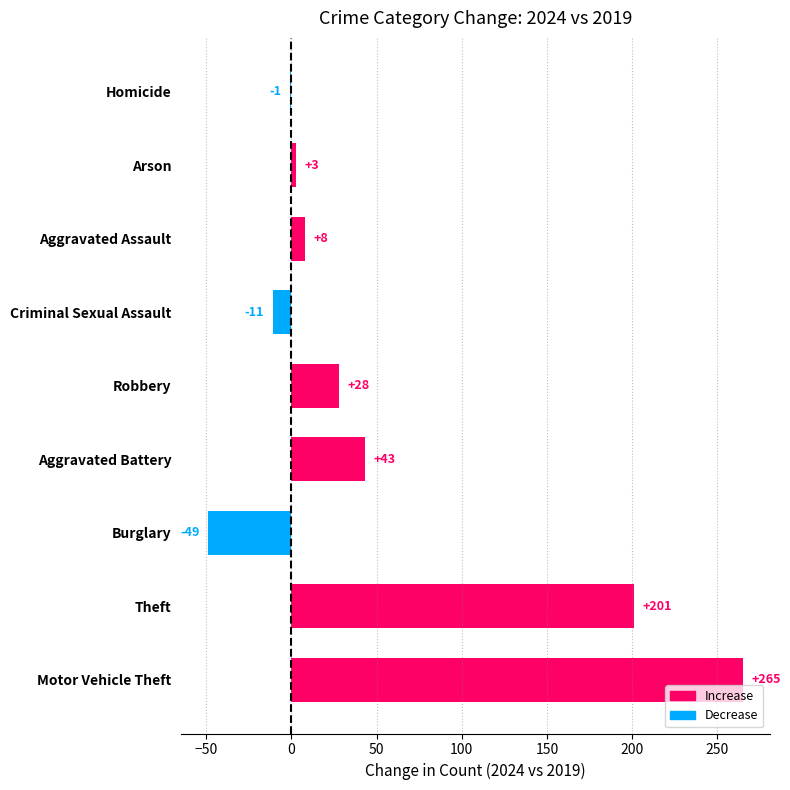

What is the sum of all values?

487